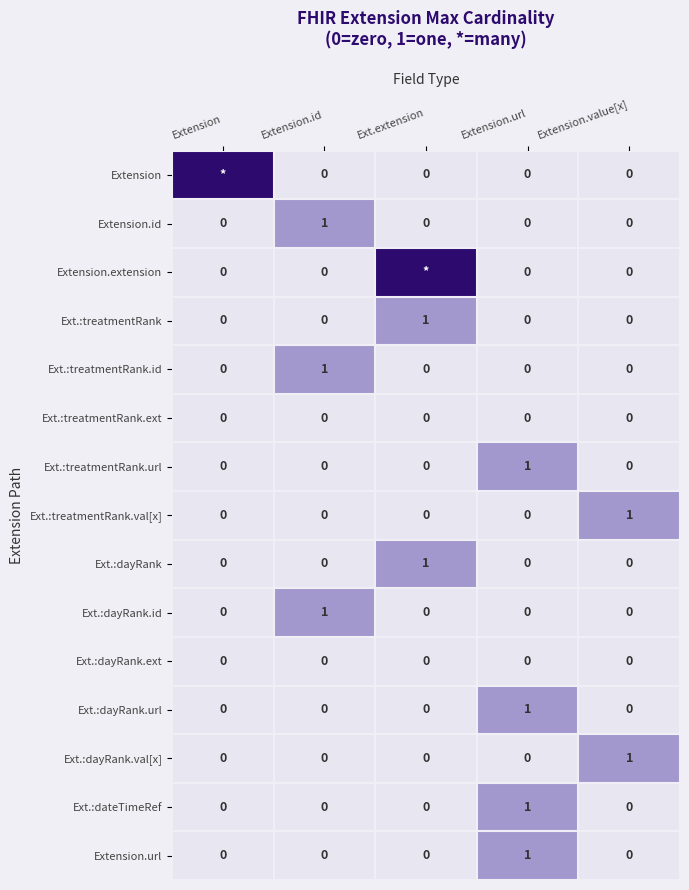

What is the total value across all series at Extension.id?

3